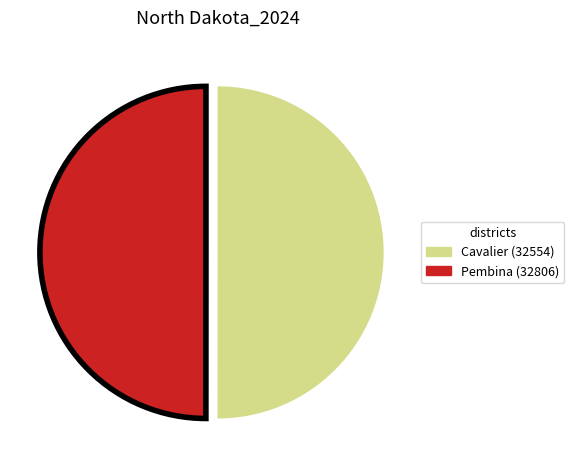

True or false: Cavalier (32554) accounts for 50% of the total.

True